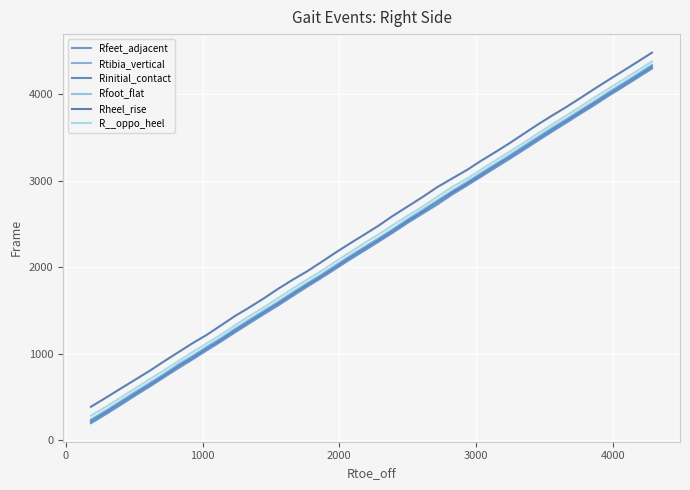

What is the greatest value displayed?

4479